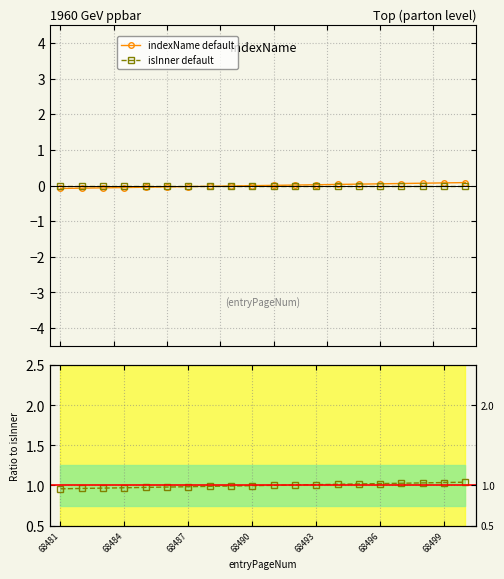

True or false: isInner default and indexName default cross at least once.

False